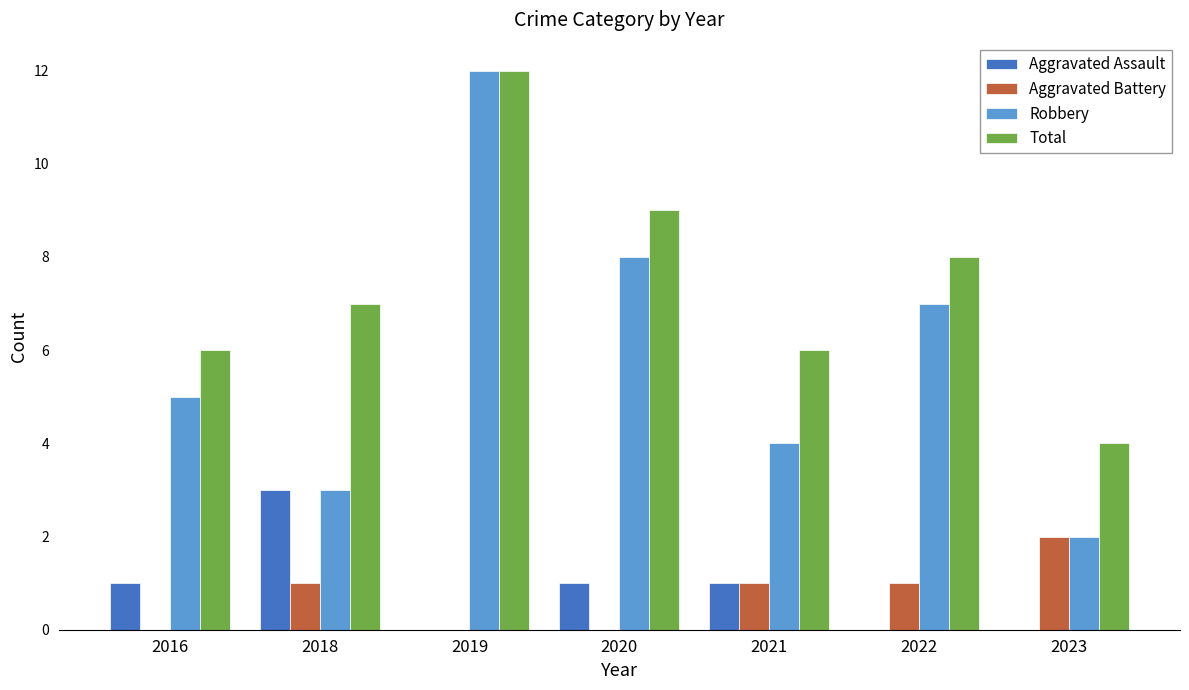

Reading right to left, extract all data points from this chart.

Aggravated Assault: 0	0	1	1	0	3	1
Aggravated Battery: 2	1	1	0	0	1	0
Robbery: 2	7	4	8	12	3	5
Total: 4	8	6	9	12	7	6